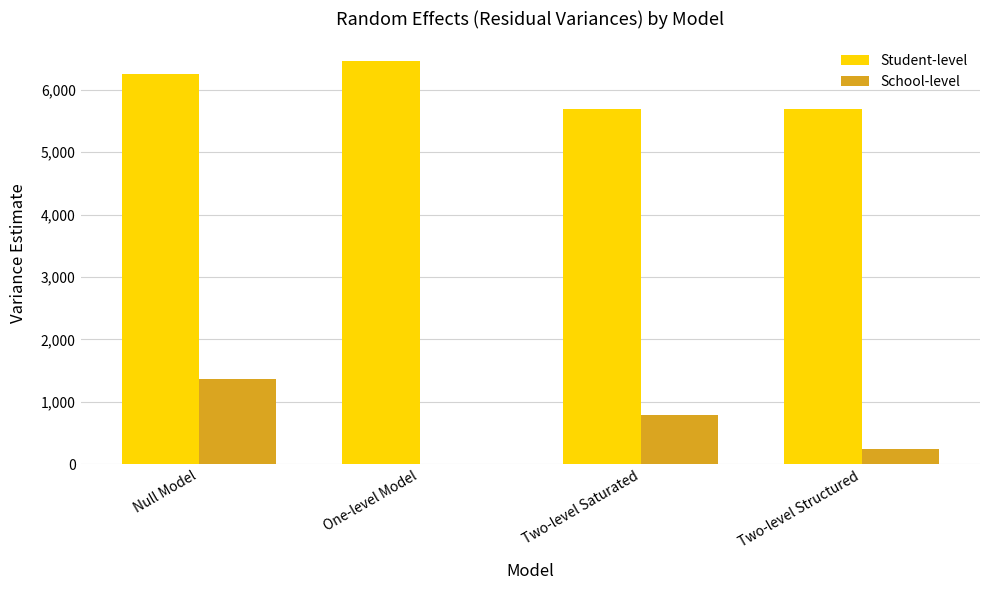

Are the bars horizontal?

No